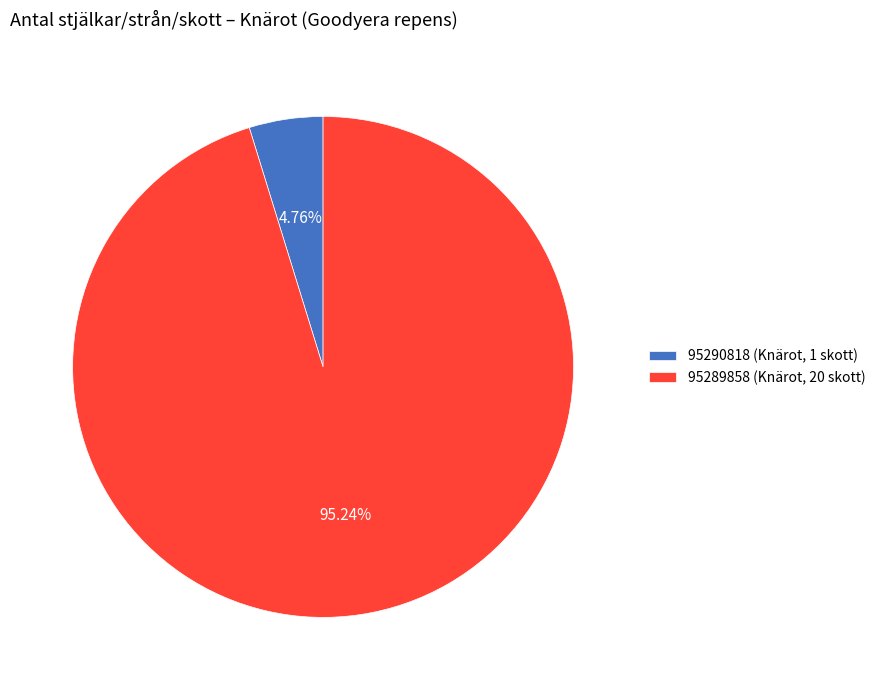

To the nearest percent, what is the difference between the largest and smallest slice percentages?

90%